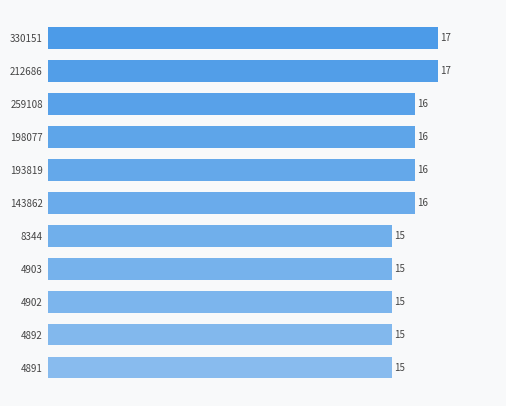

What is the minimum value shown in the chart?

15